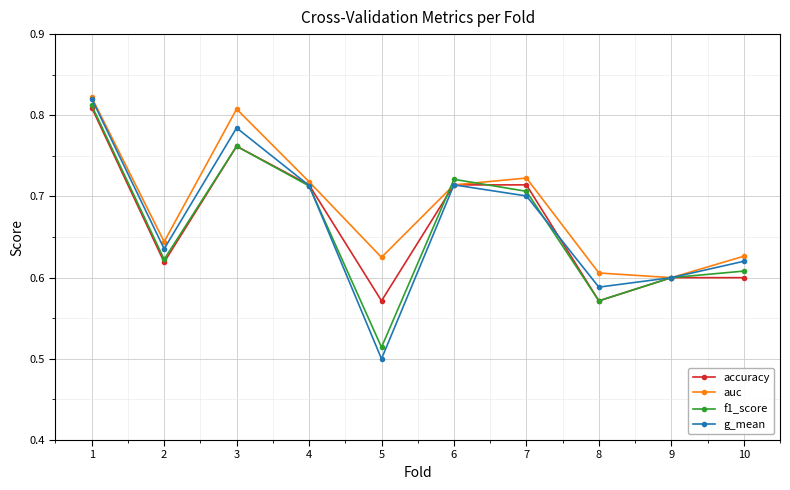

What are all the series names shown in the legend?

accuracy, auc, f1_score, g_mean